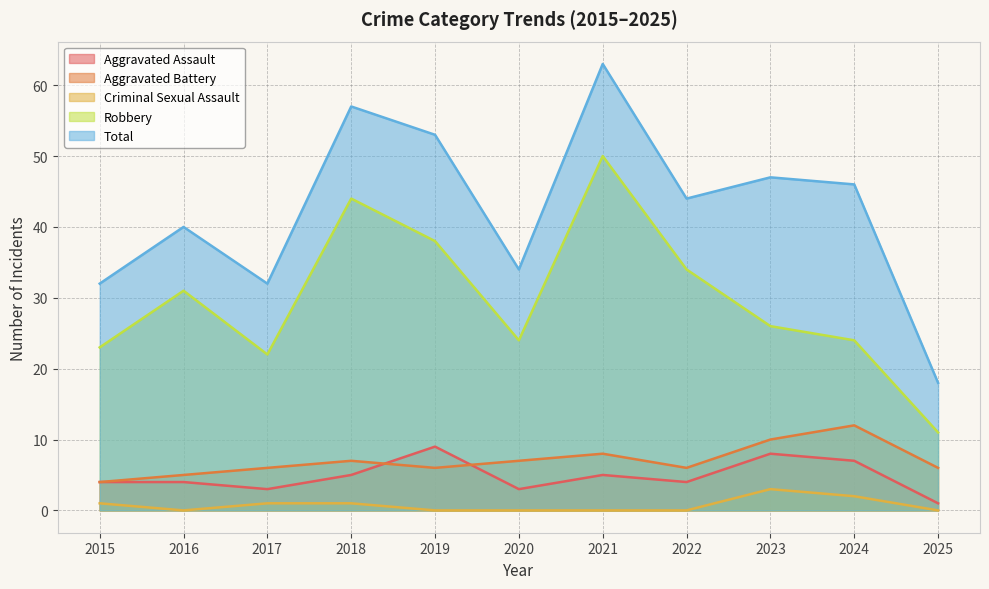

At which category does Total reach its first local peak?

2016